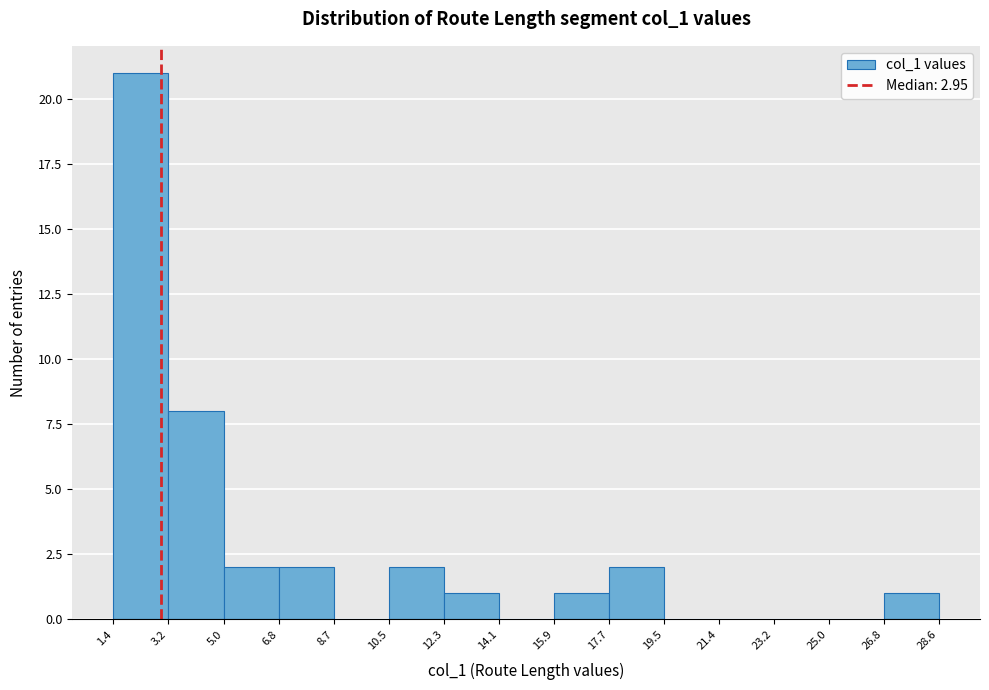

Which range on the x-axis has the tallest bar?

1.4 to 3.2